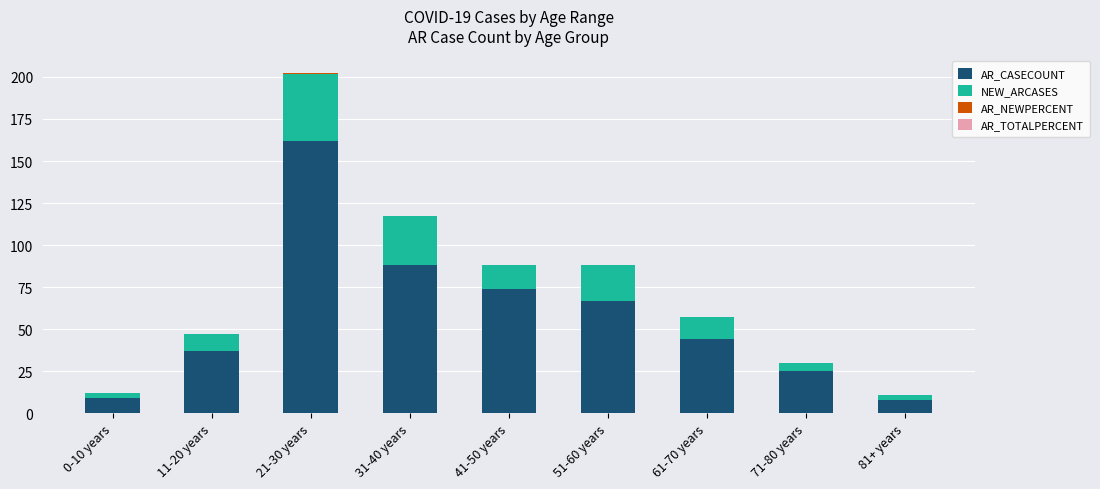

Which category has the highest value in the AR_CASECOUNT series?

21-30 years